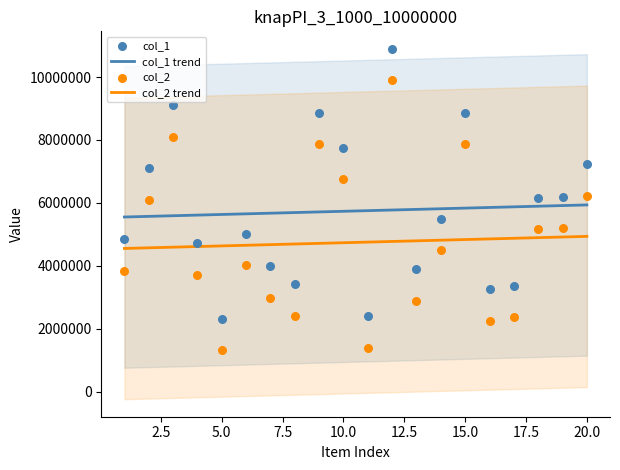

What is the highest value of the col_1 trend series?

5934710.2